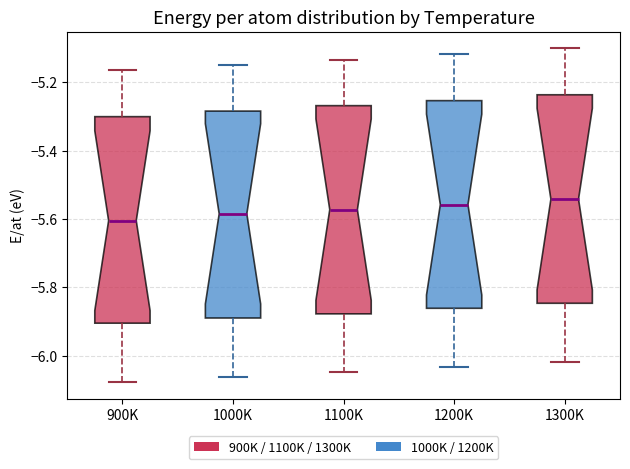

Reading left to right, transcribe this box plot: for each box, give where its median line is, the range the box spans, and where its two whiskers end, as read against the y-axis. The values are not printed on the chart, so give them approximately, as read against the axis.

900K: median -5.60, box -5.90 to -5.30, whiskers -6.08 to -5.16
1000K: median -5.58, box -5.90 to -5.28, whiskers -6.06 to -5.16
1100K: median -5.58, box -5.88 to -5.26, whiskers -6.04 to -5.14
1200K: median -5.56, box -5.86 to -5.26, whiskers -6.04 to -5.12
1300K: median -5.54, box -5.84 to -5.24, whiskers -6.02 to -5.10